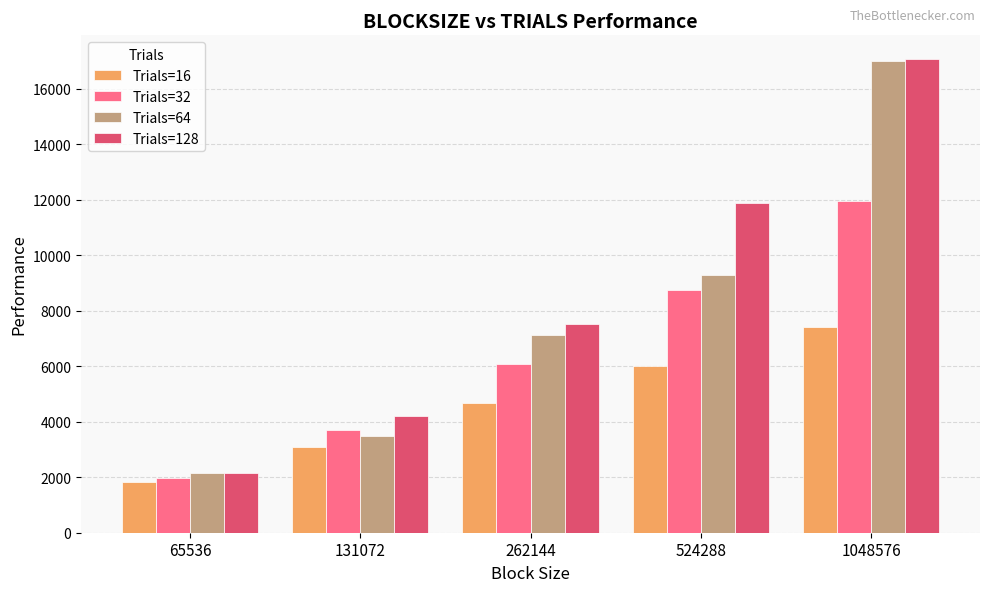

At how many categories does at least one series exceed 6842?

3